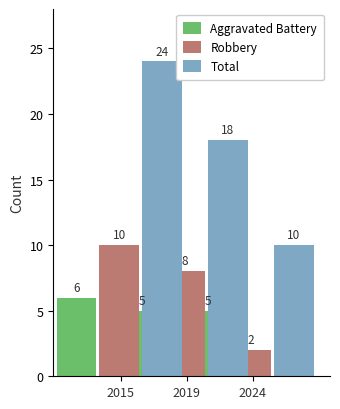

The Robbery series shows 10 at 2015. True or false?

True